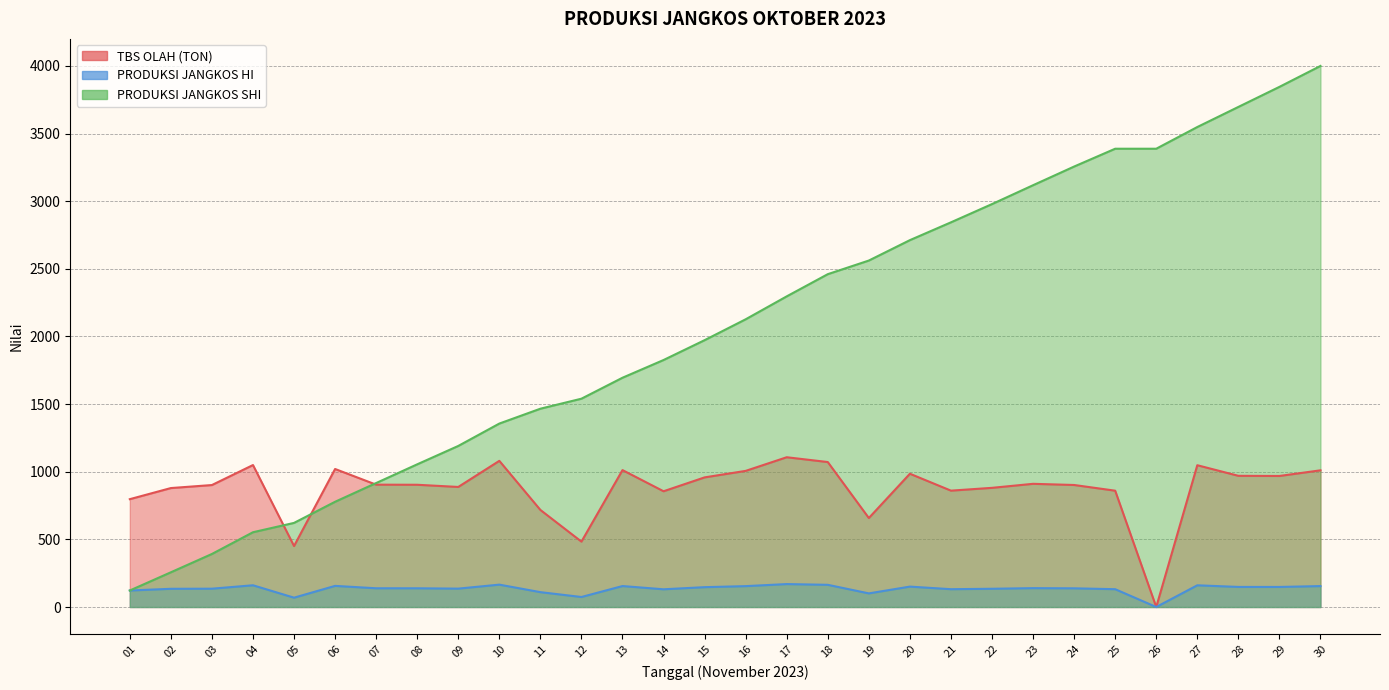

At which category is the sum across all series the highest?

30